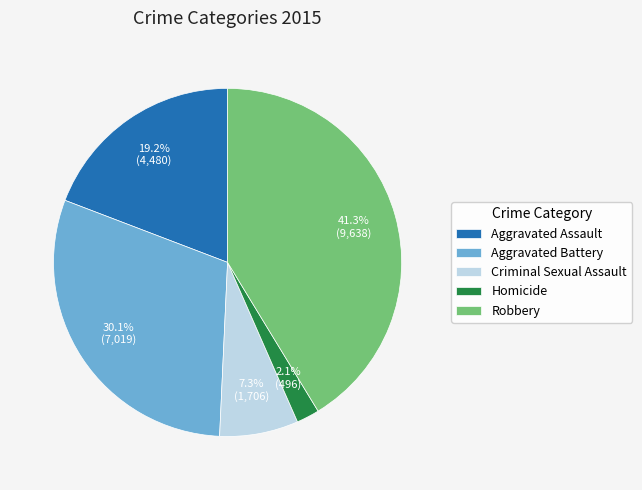

Is it true that Criminal Sexual Assault is 7% of the pie?

True